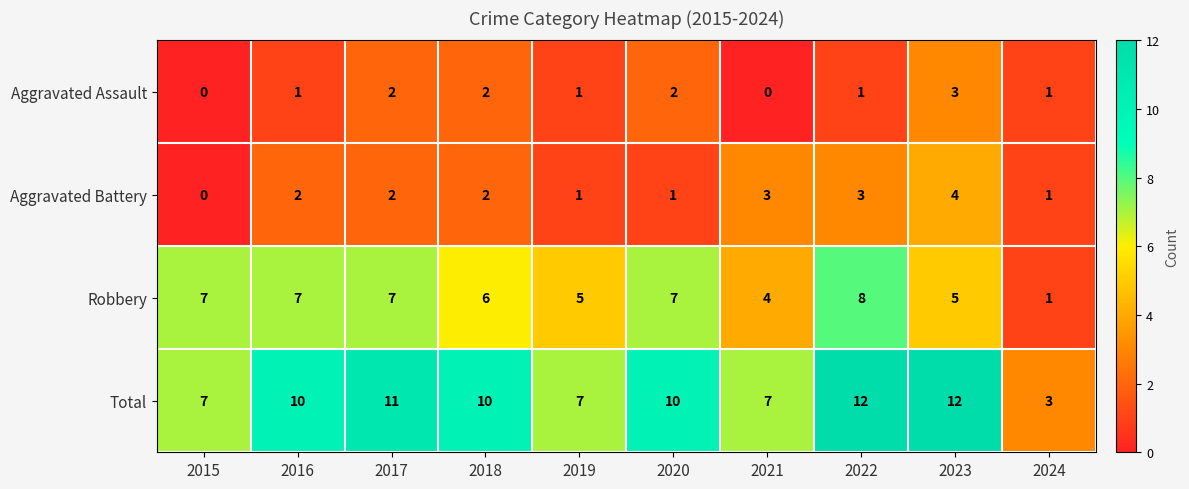

At how many categories does at least one series exceed 8?

6